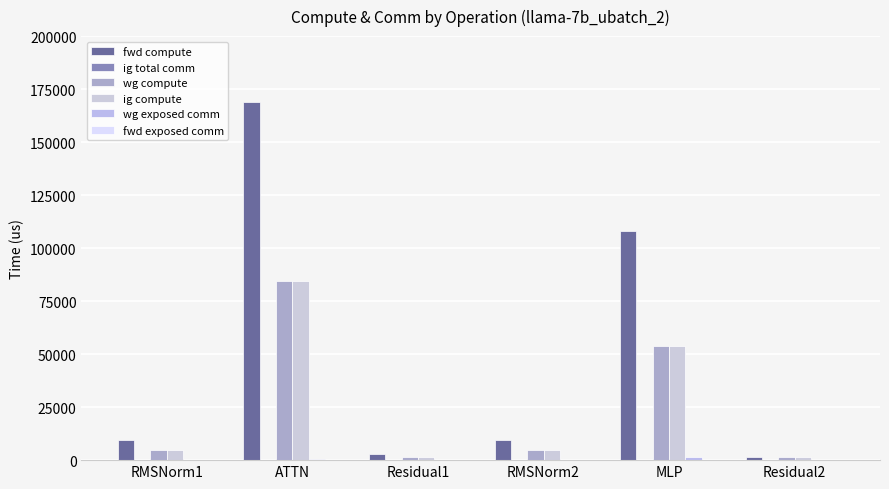

Reading left to right, transcribe all the data shown in this chart.

fwd compute: RMSNorm1=9692.2	ATTN=168722.5	Residual1=2761.3	RMSNorm2=9692.2	MLP=108016.1	Residual2=1380.7
ig total comm: RMSNorm1=0.0	ATTN=0.0	Residual1=0.0	RMSNorm2=0.0	MLP=0.0	Residual2=0.0
wg compute: RMSNorm1=4846.1	ATTN=84361.3	Residual1=1380.7	RMSNorm2=4846.1	MLP=54008.0	Residual2=1380.7
ig compute: RMSNorm1=4846.1	ATTN=84361.3	Residual1=1380.7	RMSNorm2=4846.1	MLP=54008.0	Residual2=1380.7
wg exposed comm: RMSNorm1=0.0	ATTN=635.0	Residual1=0.0	RMSNorm2=0.0	MLP=1624.8	Residual2=0.0
fwd exposed comm: RMSNorm1=0.0	ATTN=0.0	Residual1=0.0	RMSNorm2=0.0	MLP=0.0	Residual2=0.0